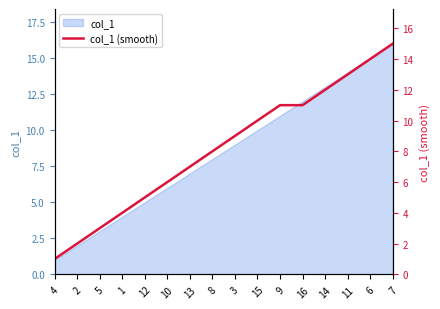

What value does the data have at 11, to the nearest 10?

10